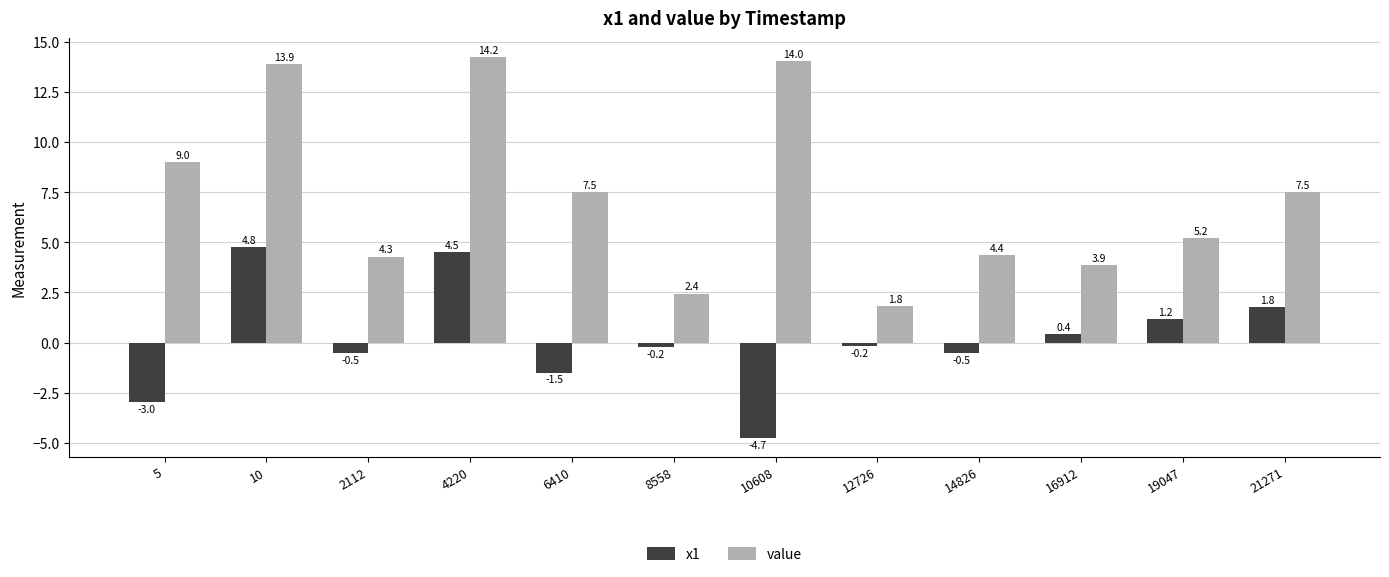

How many negative values does the x1 series have?

7